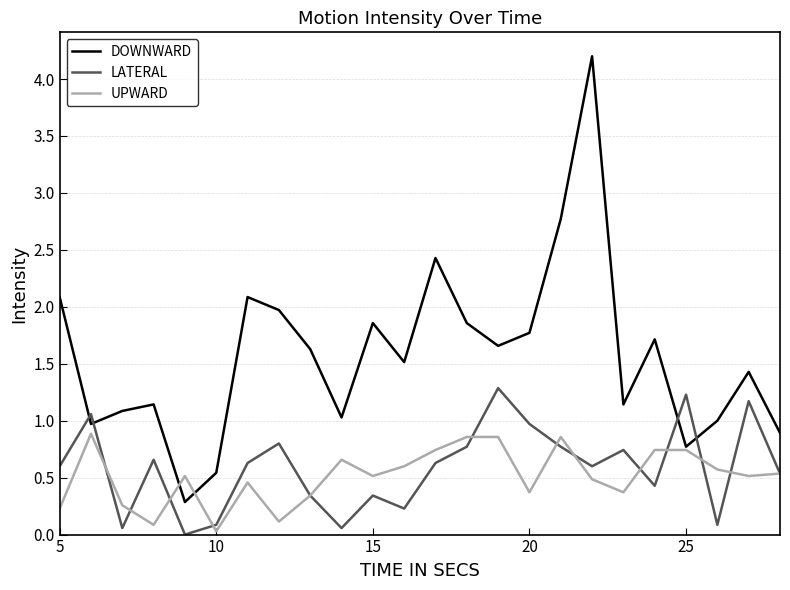

What is the highest value of the UPWARD series?

0.9